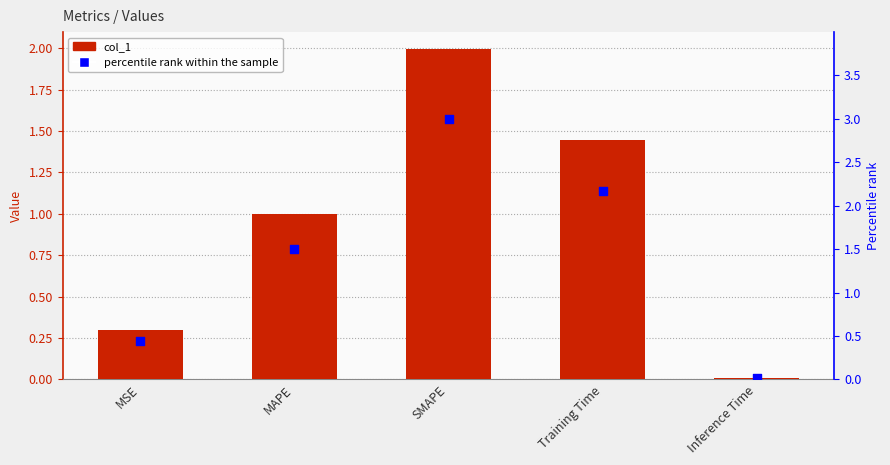

What is the total value across all series at MSE?

0.7